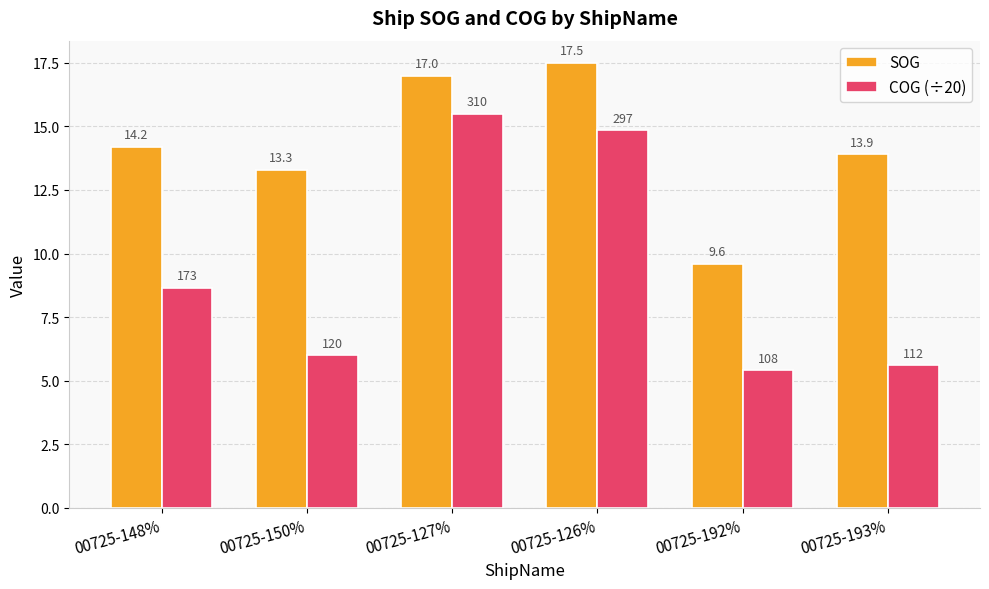

What is the maximum value shown in the chart?

17.5